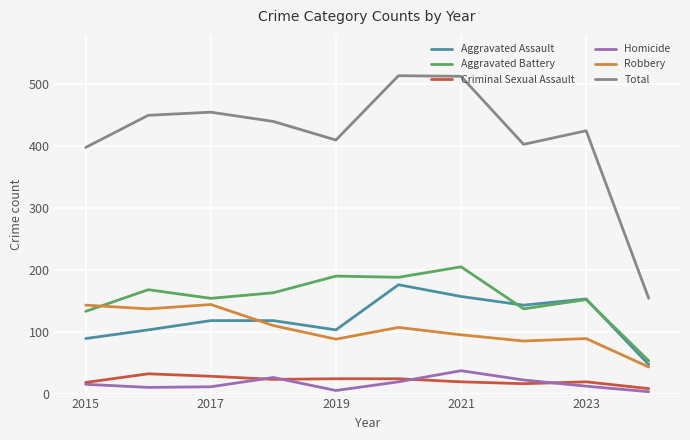

Which series has the largest total across all categories?

Total